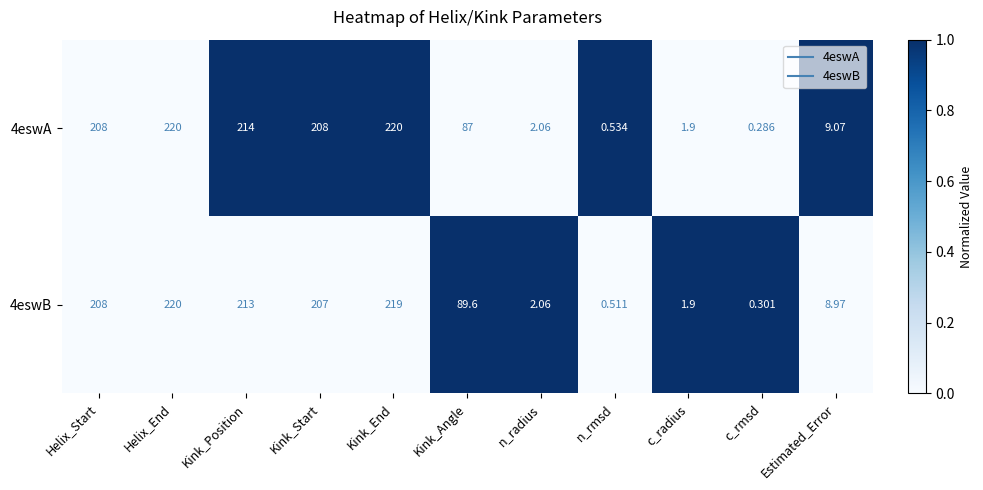

Where does the 4eswB series first go above 89?

Helix_Start